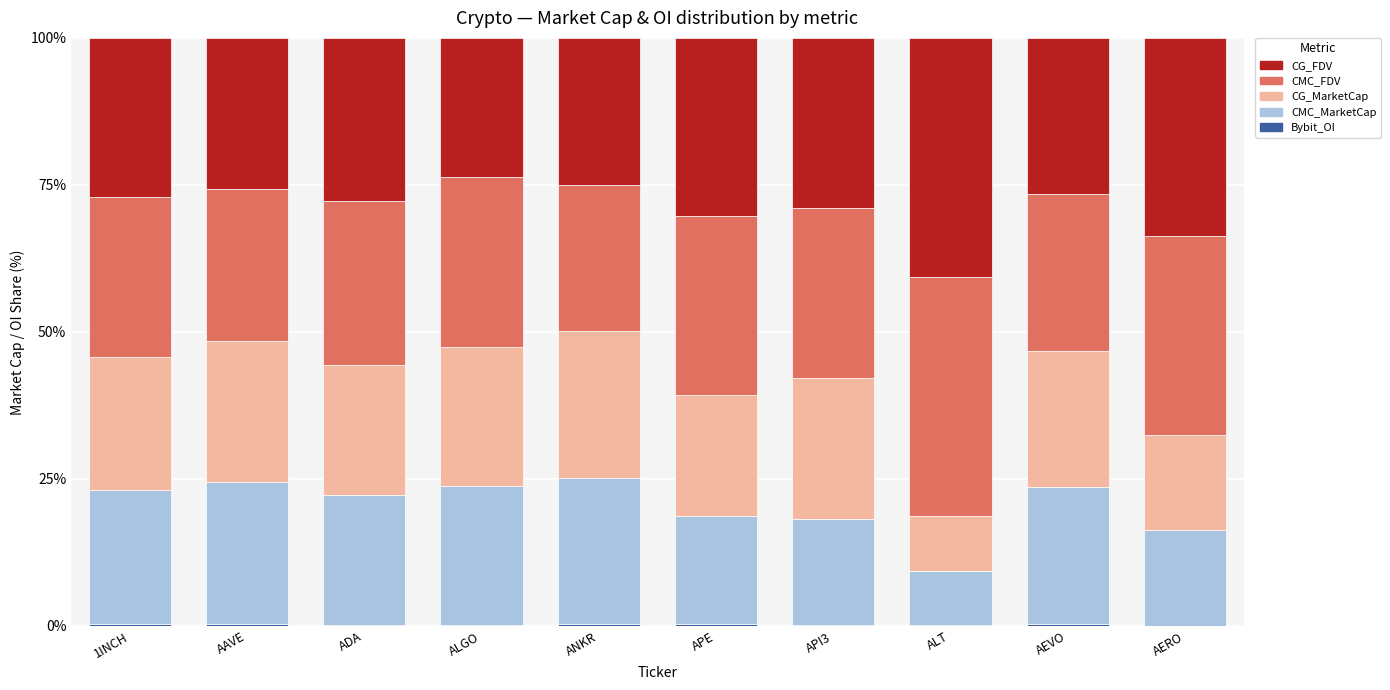

What is the difference between the second highest and minimum values in the CMC_MarketCap series?

15.0